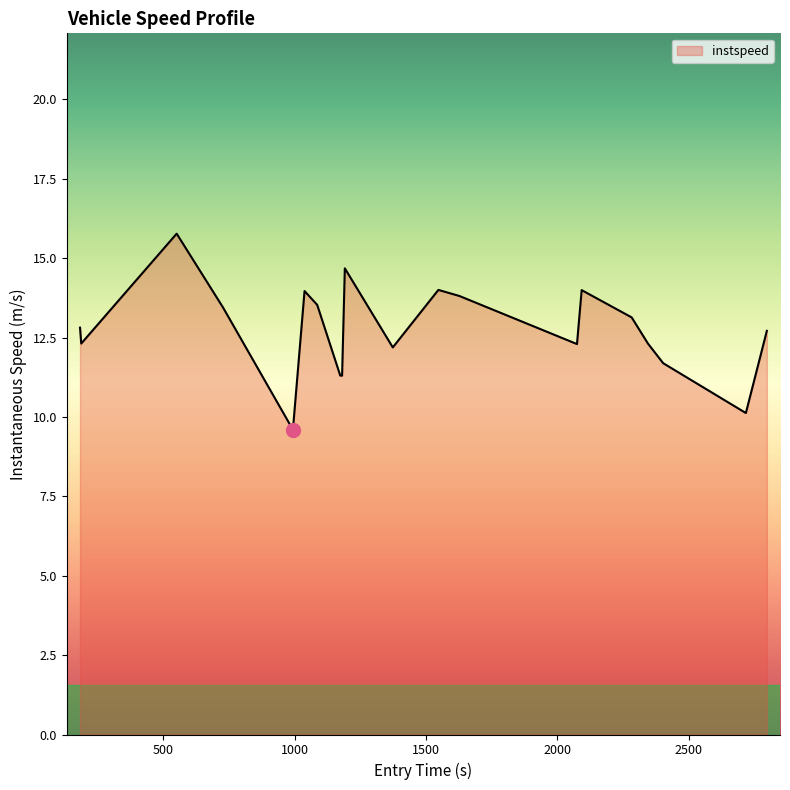

What is the difference between the maximum and minimum values?

6.2